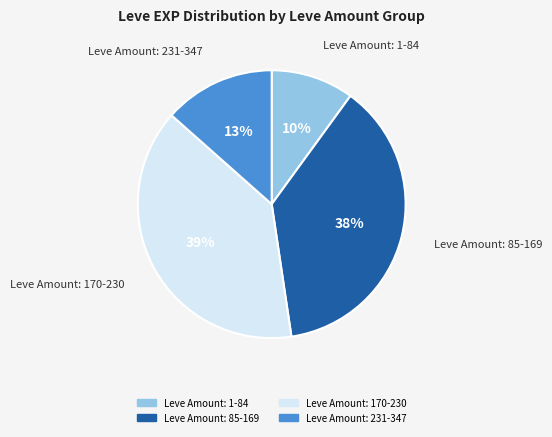

To the nearest percent, what is the average slice percentage?

25%